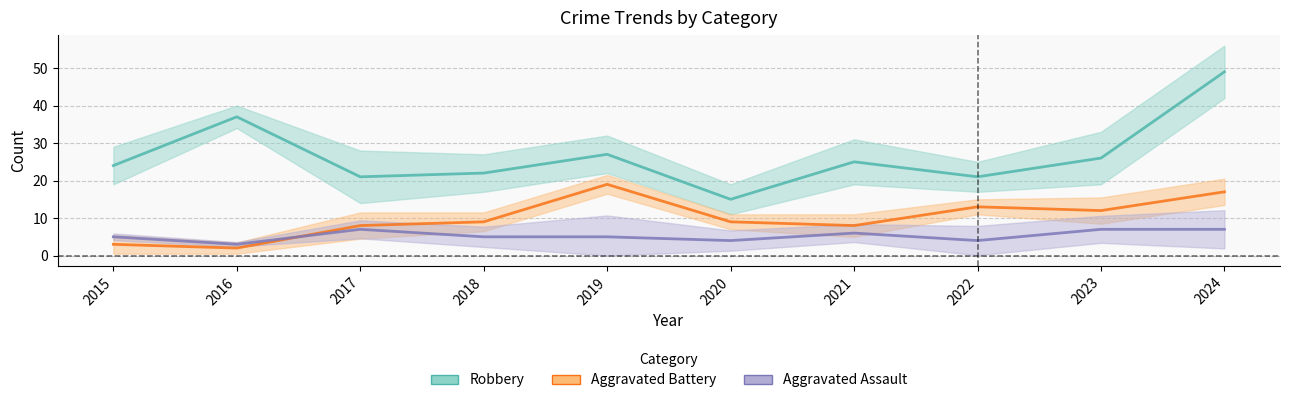

How many interior local valleys does the Robbery series have?

3